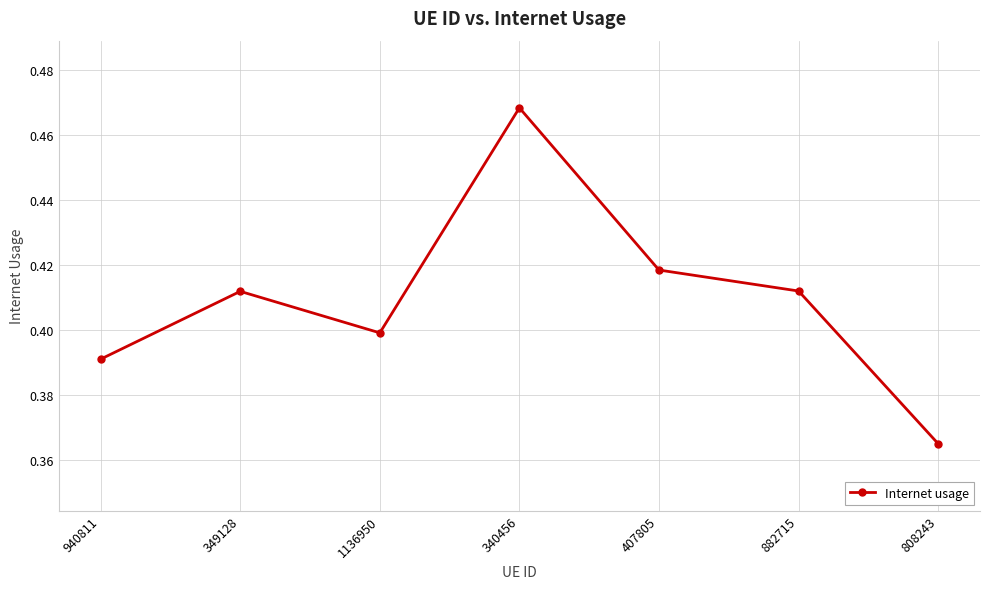

How many lines are shown in the chart?

1